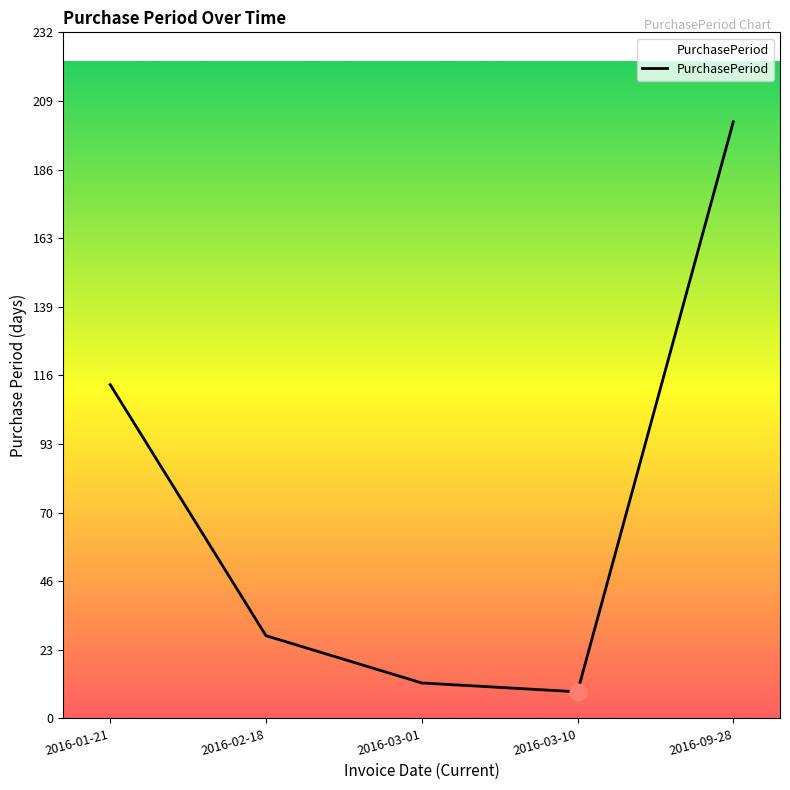

Is it true that the value at 2016-02-18 is 17?

False